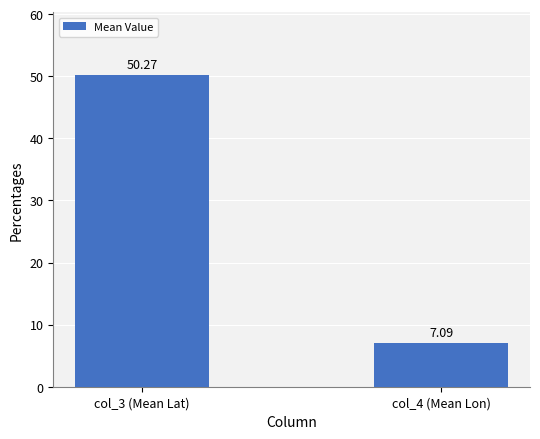

Which label corresponds to the smallest value in the chart?

col_4 (Mean Lon)